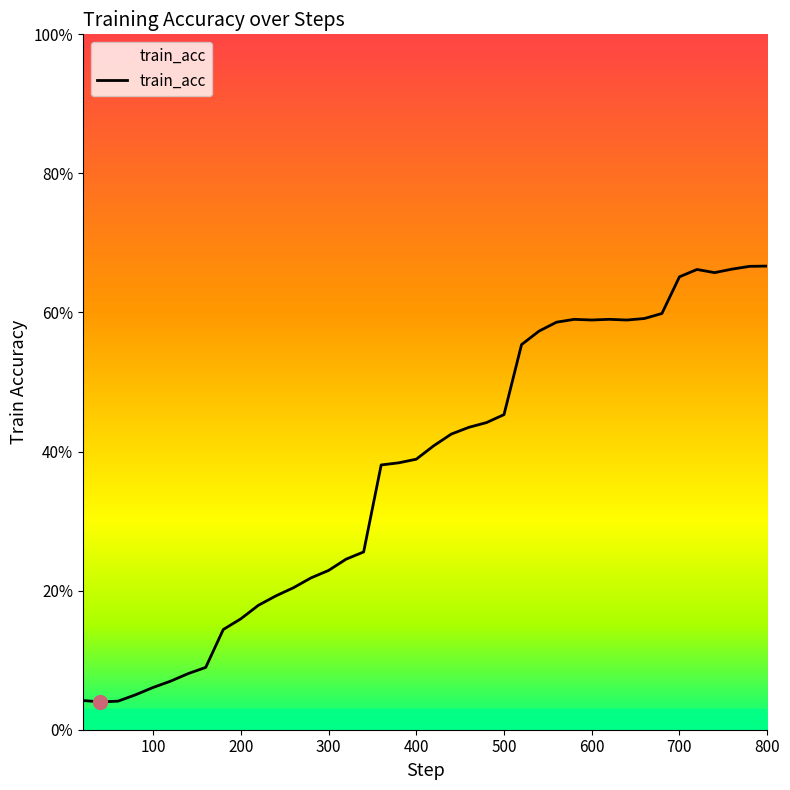

What is the average value?

0.4